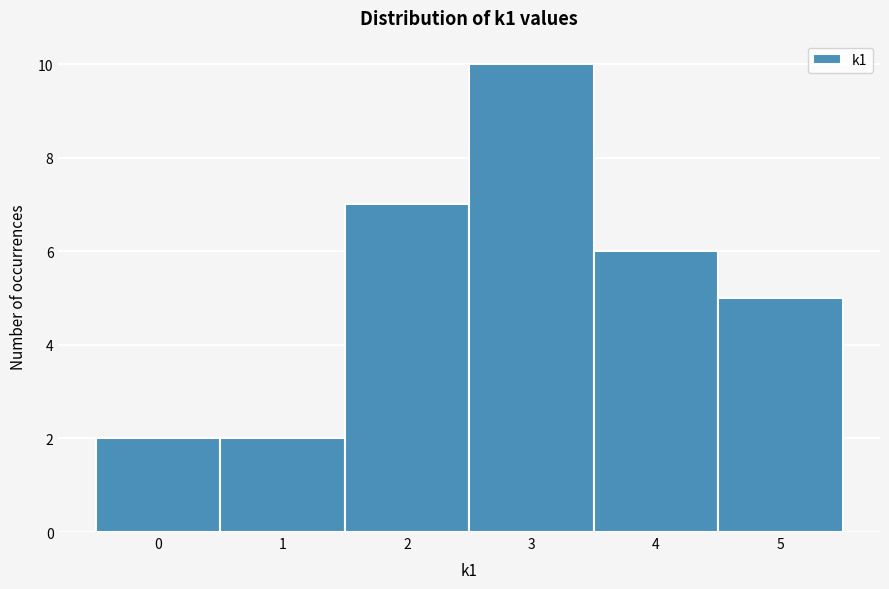

Reading left to right, list every bar in this chart as the range it spans on the x-axis followed by its height. The values are not printed on the chart, so give them approximately, as read against the axis.

-0.5 to 0.5: 2
0.5 to 1.5: 2
1.5 to 2.5: 7
2.5 to 3.5: 10
3.5 to 4.5: 6
4.5 to 5.5: 5